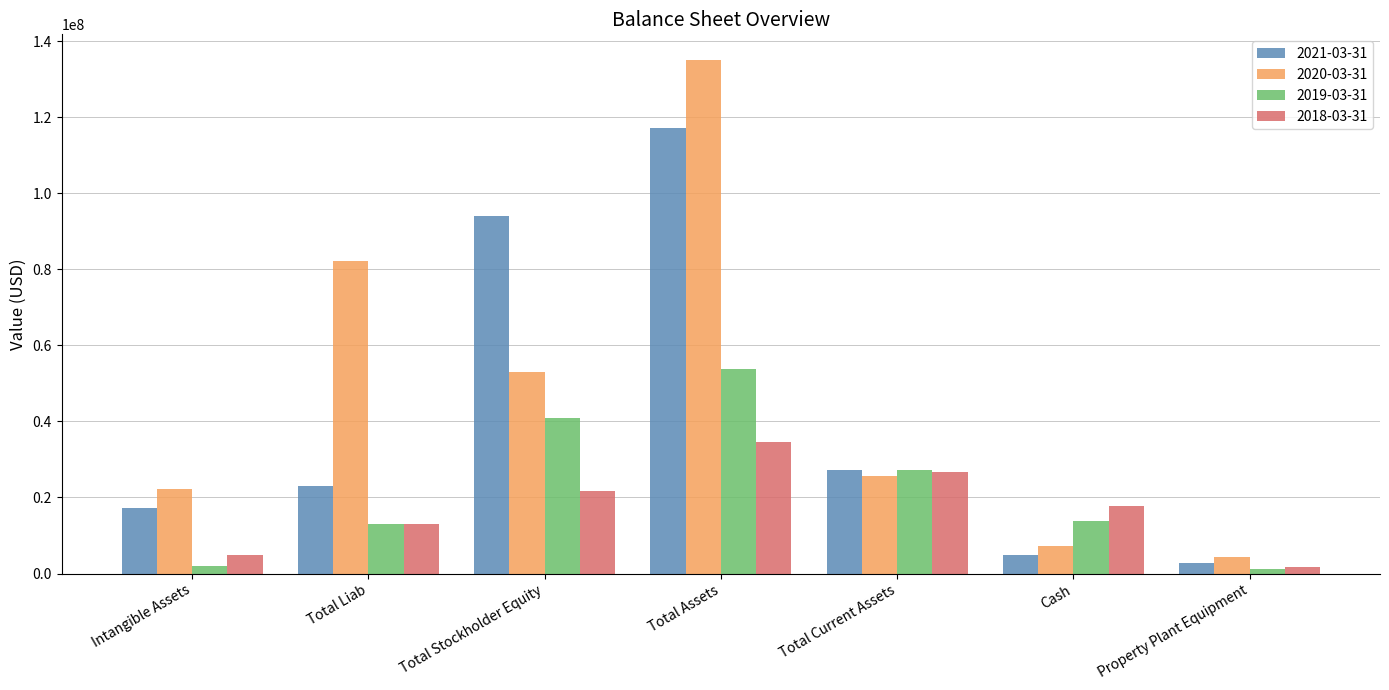

How many groups of bars are there?

7